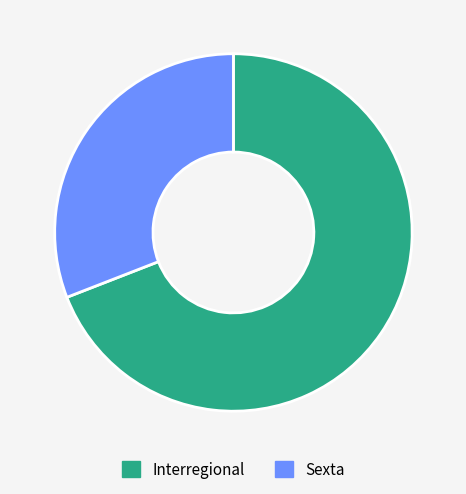

Does Sexta represent more than half of the total?

No